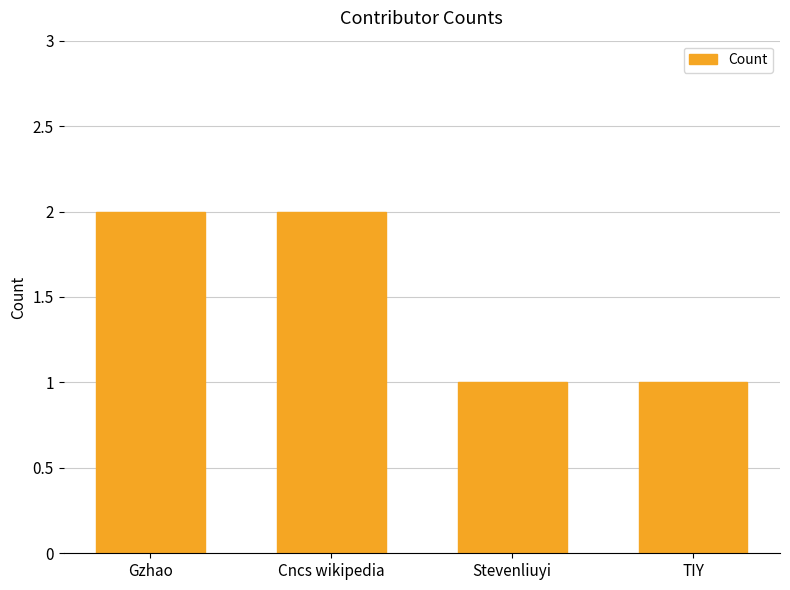

What value does the data have at Cncs wikipedia?

2